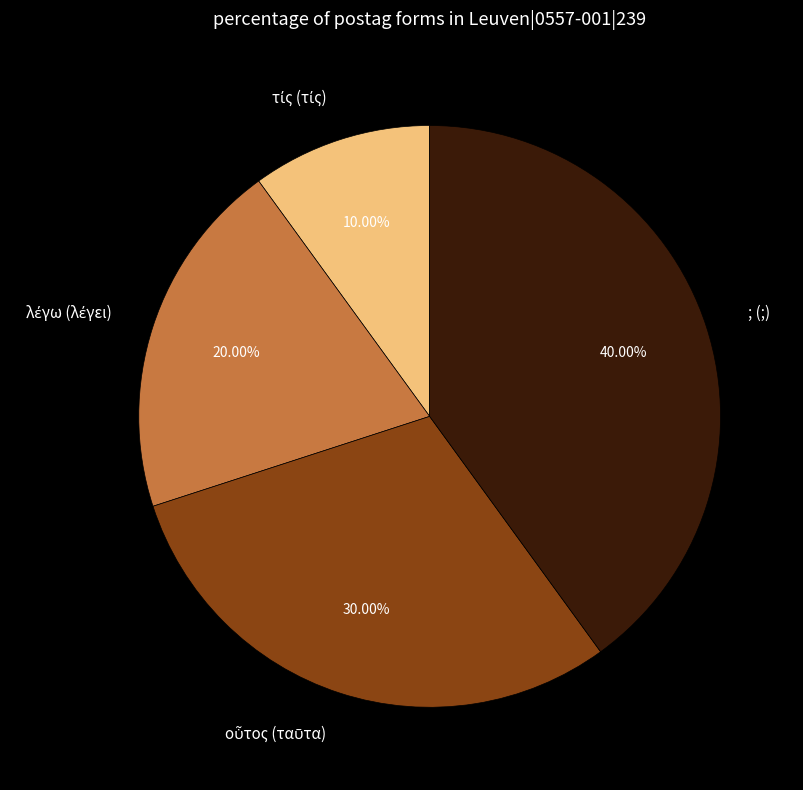

What percentage is the ; (;) slice, to the nearest percent?

40%